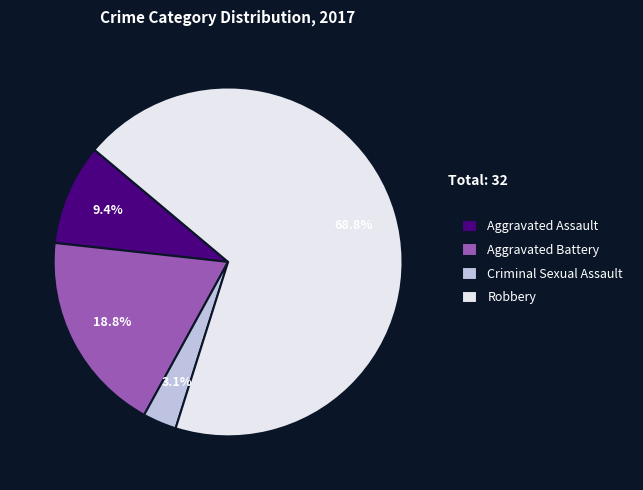

Is it true that Criminal Sexual Assault is 3% of the pie?

True